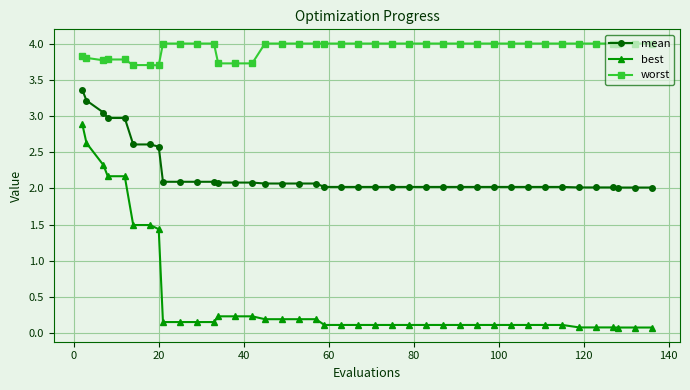

What is the value of the mean point at the 40th from the left?

2.0